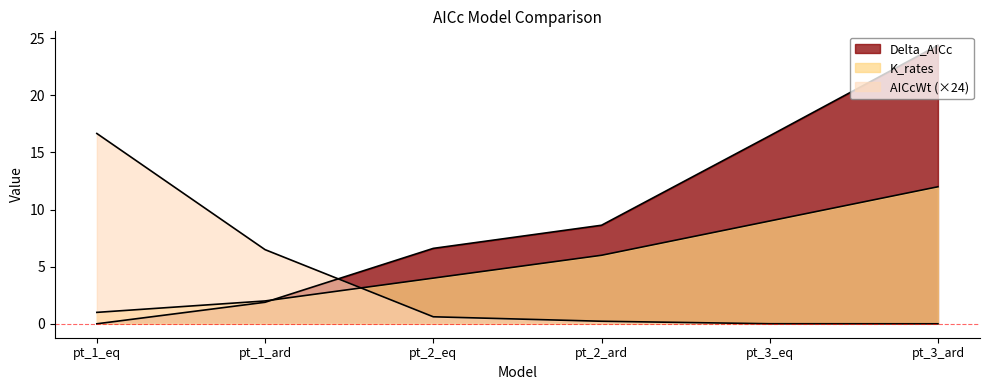

Reading left to right, extract all data points from this chart.

Delta_AICc: 0.0	1.9	6.6	8.6	16.5	24.4
AICcWt: 16.7	6.5	0.6	0.2	0.0	0.0
K_rates: 1.0	2.0	4.0	6.0	9.0	12.0